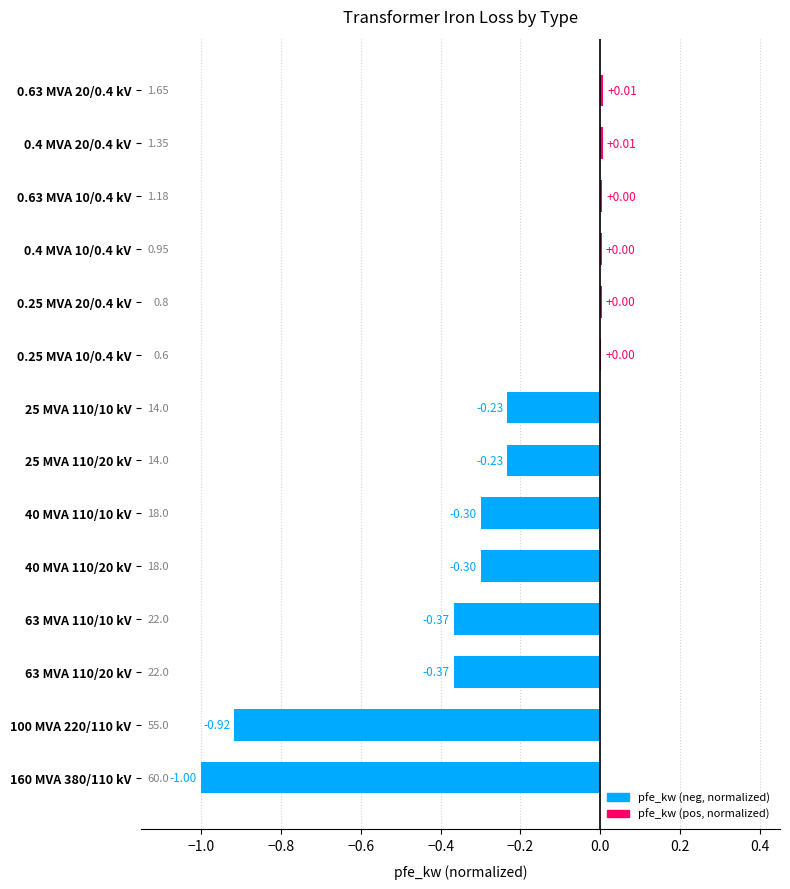

What is the sum of all values?

-3.7